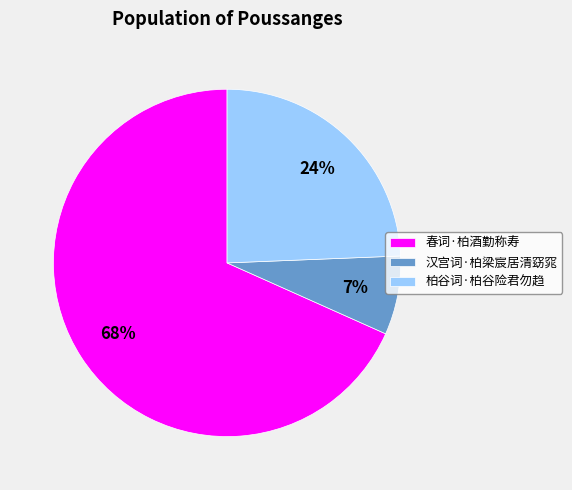

Is 春词·柏酒勤称寿 the majority of the pie?

Yes